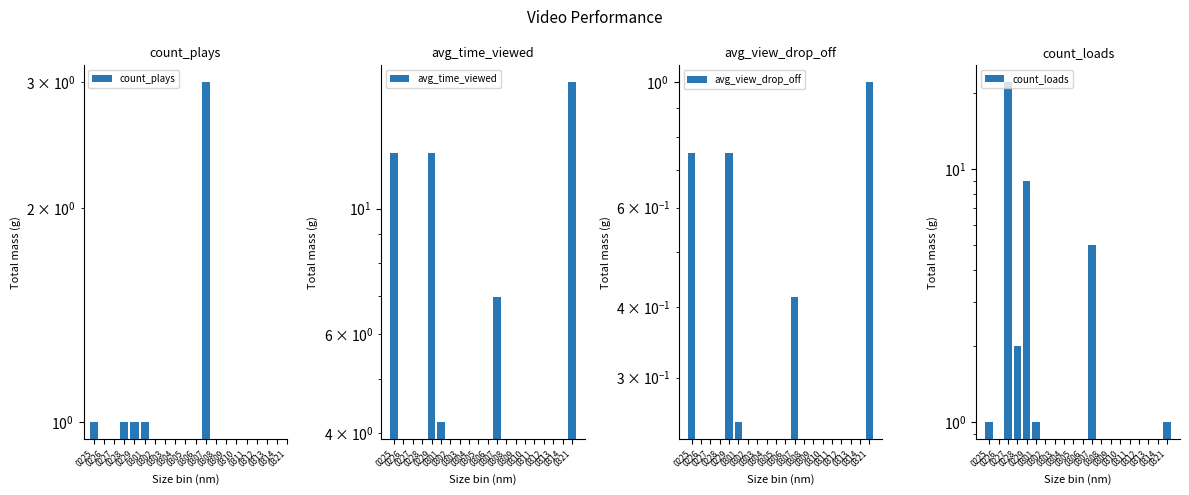

List the series in order of their peak value, lowest first.

avg_view_drop_off, count_plays, avg_time_viewed, count_loads